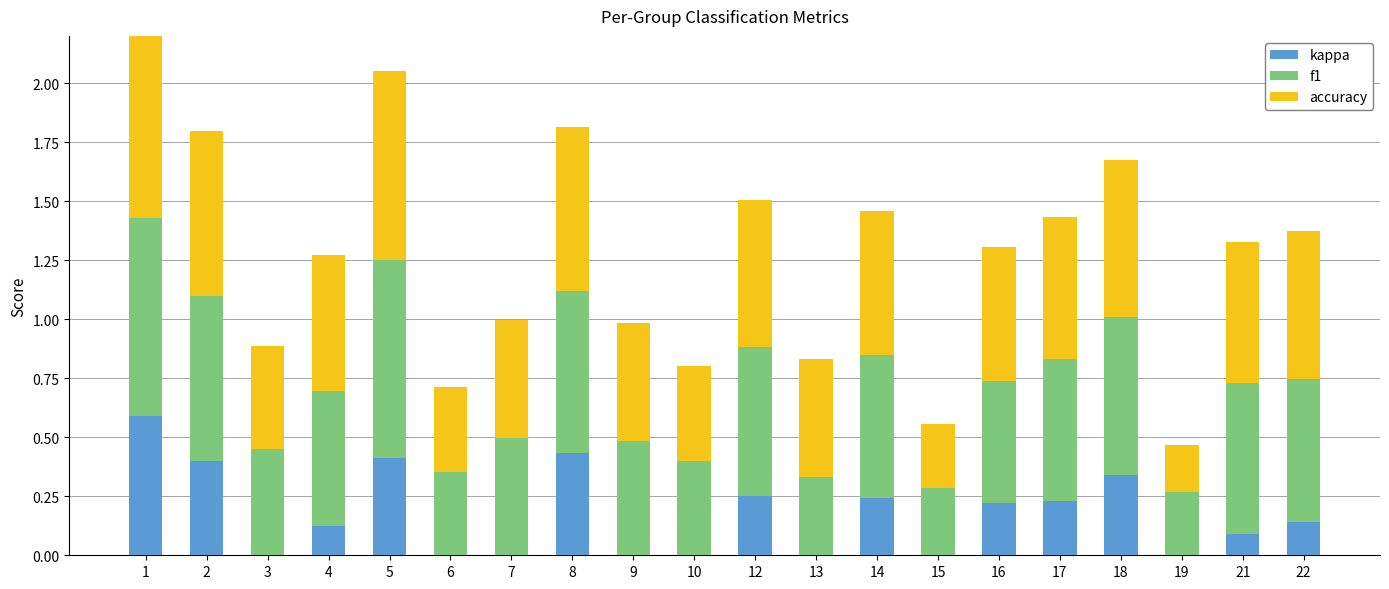

How many bars are there in each group?

3